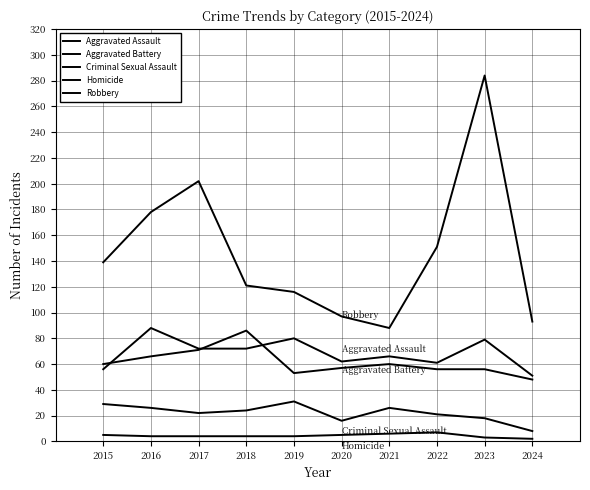

Is this an area chart (filled region under the line)?

No